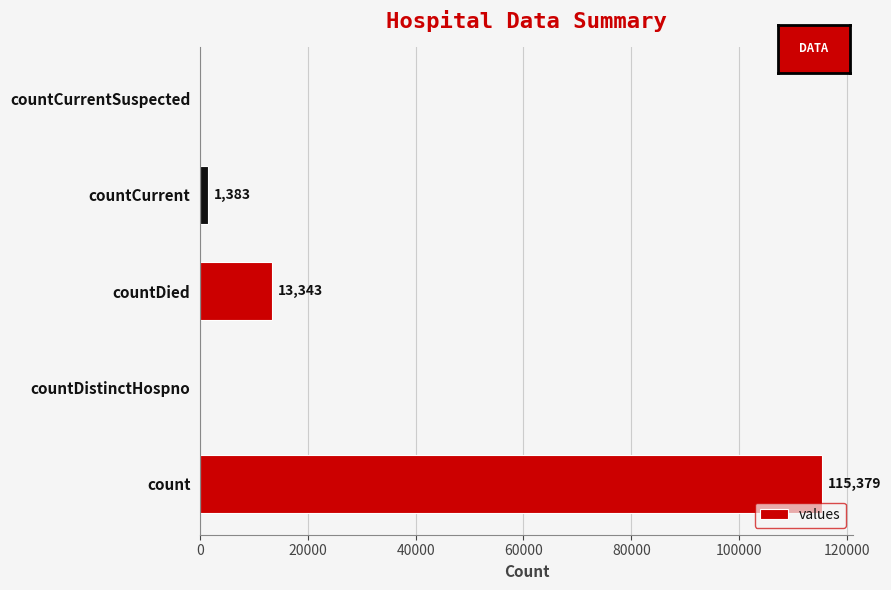

At which category does the chart reach its peak across all series?

count